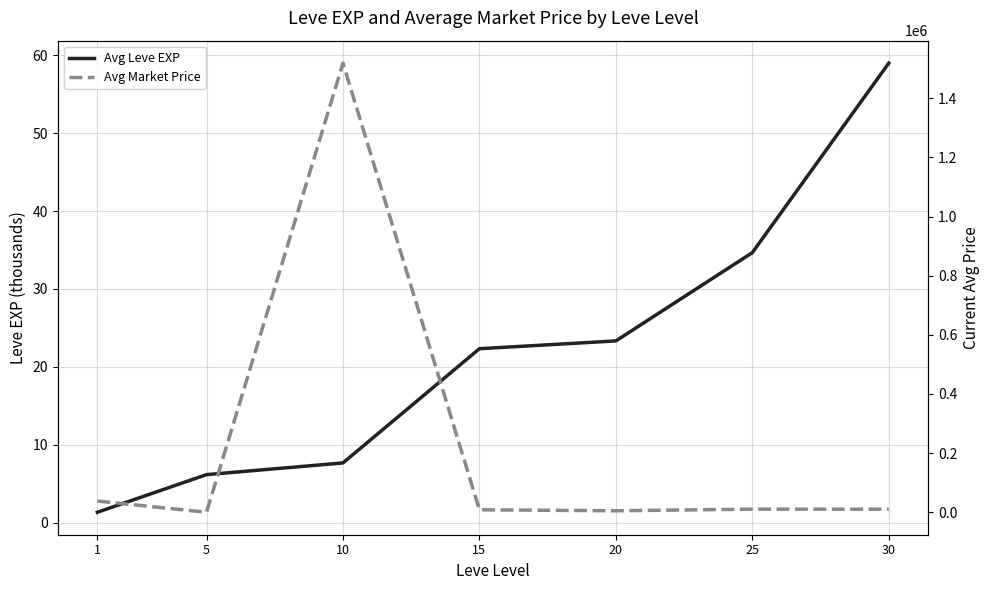

How many times do Avg Leve EXP and Avg Market Price cross each other?

2